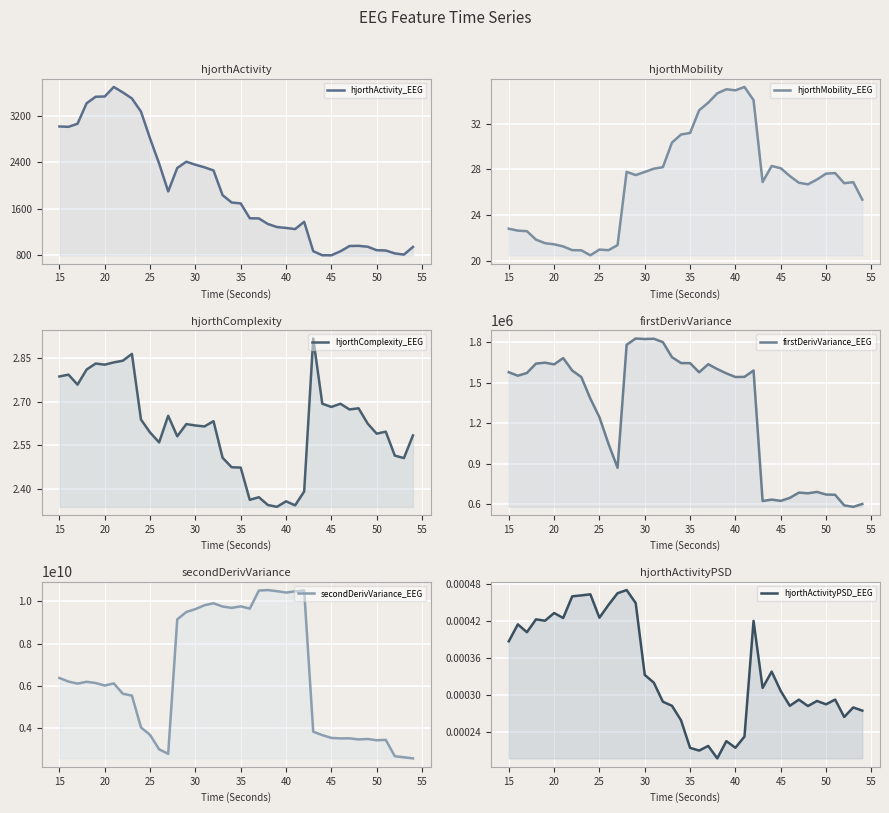

Which series has the largest total across all categories?

secondDerivVariance_EEG